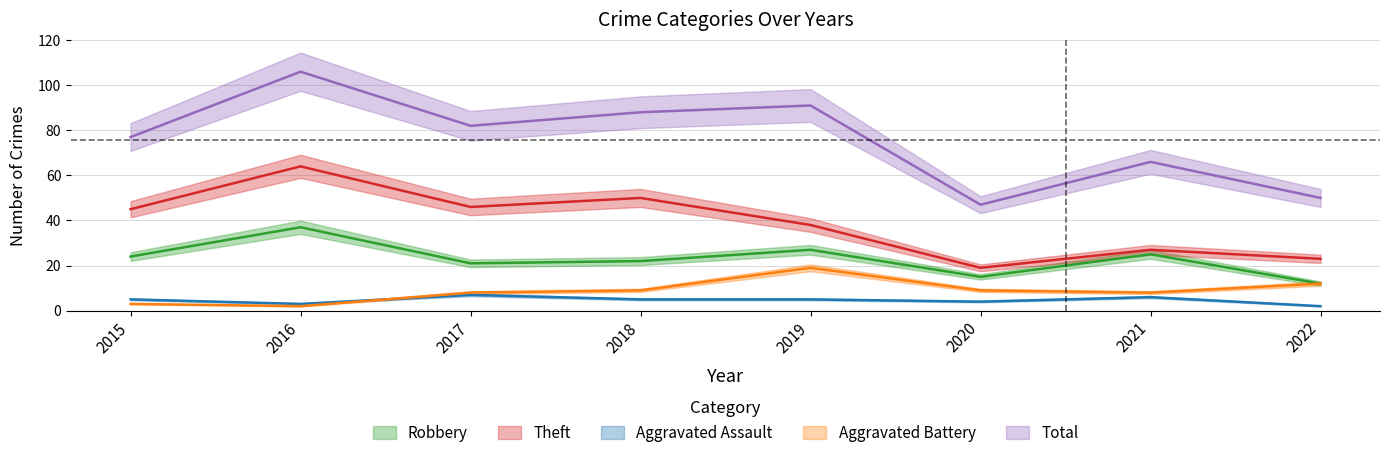

List the series in order of their peak value, lowest first.

Aggravated Assault, Aggravated Battery, Robbery, Theft, Total